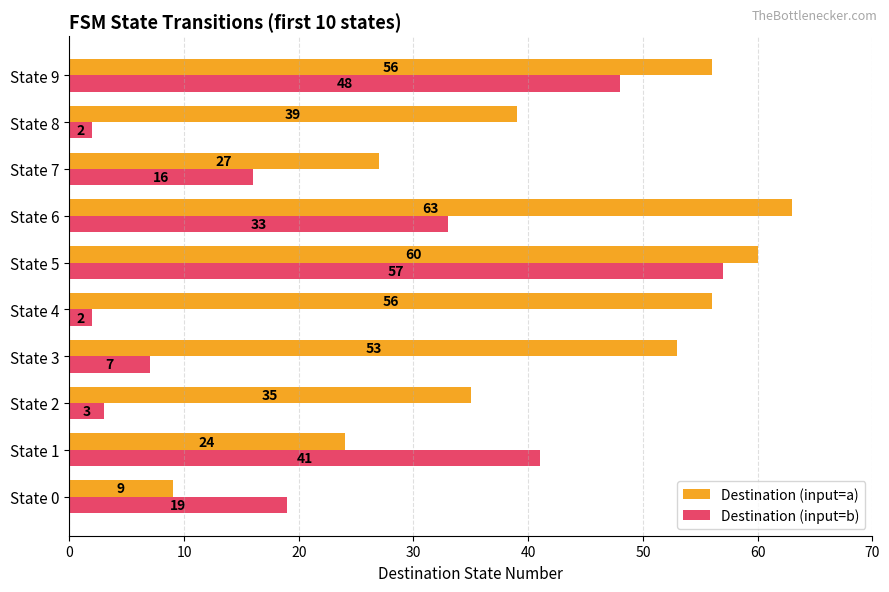

Which series has the largest range (max minus min)?

Destination (input=b)